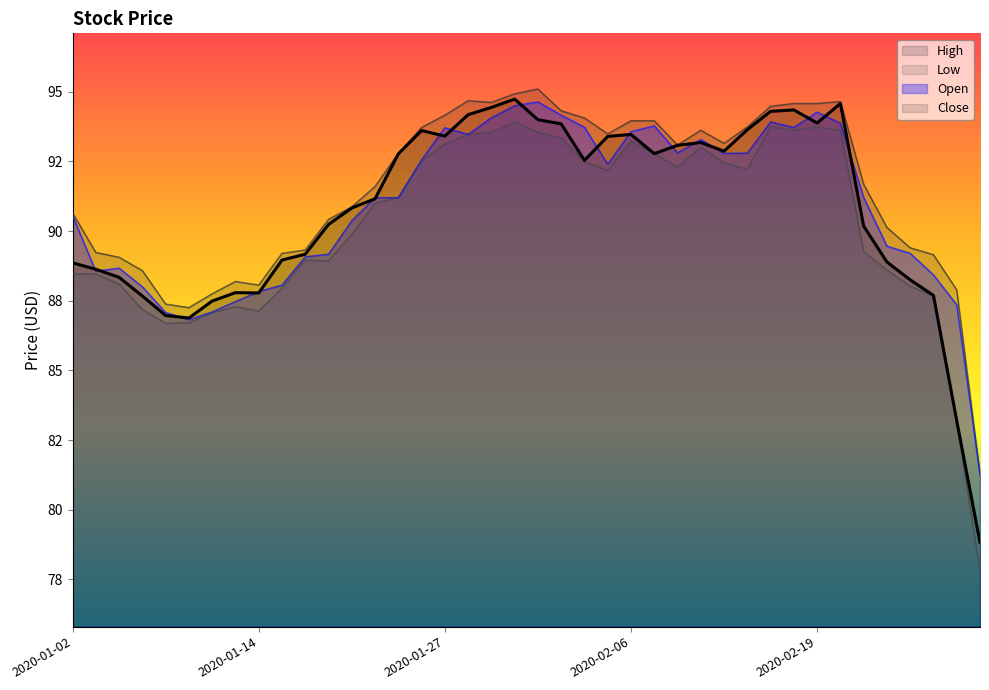

Which label corresponds to the smallest value in the chart?

2020-02-28